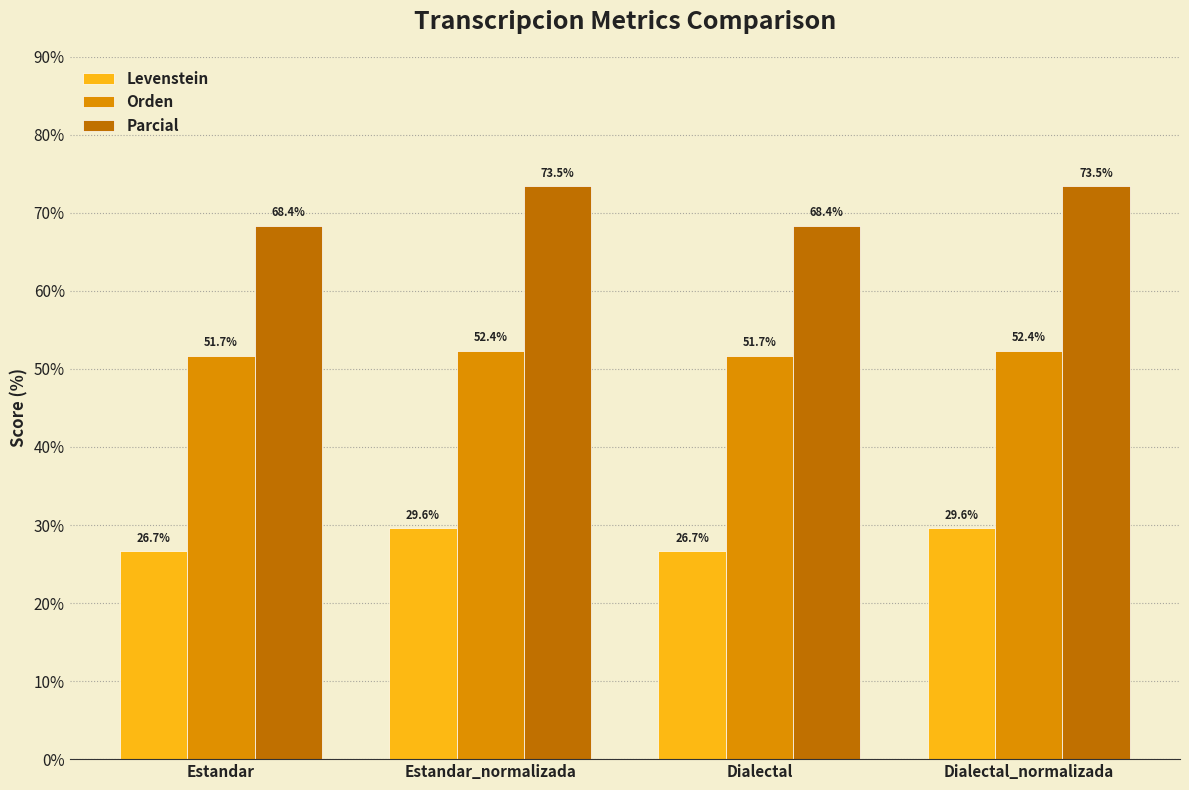

At which label does Levenstein first exceed 29?

Estandar_normalizada